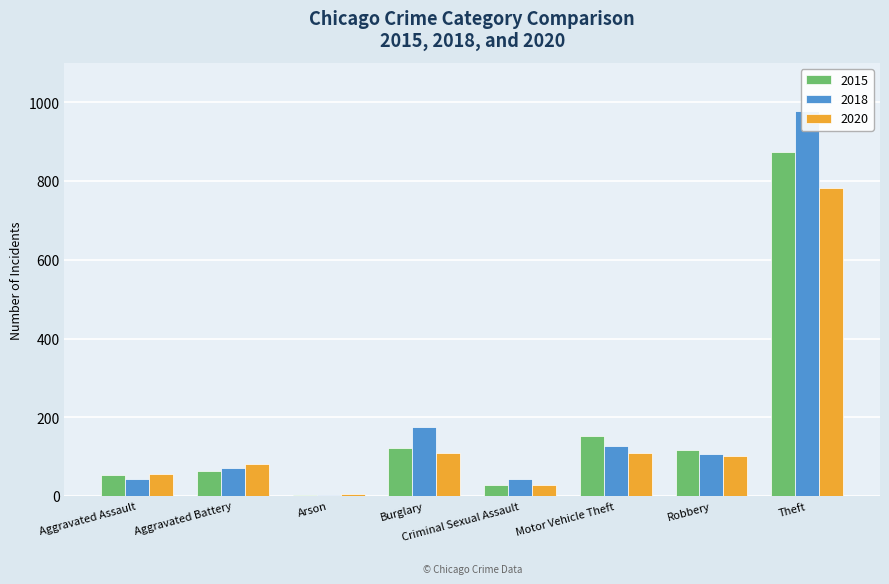

Which label corresponds to the largest value in the chart?

Theft